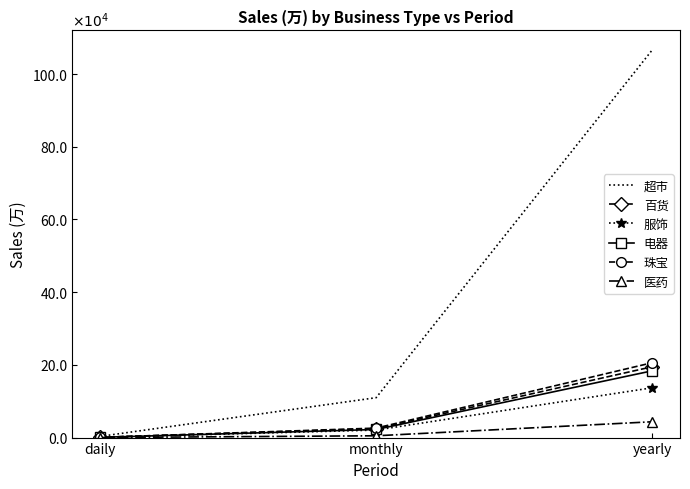

What position from the left is daily?

1